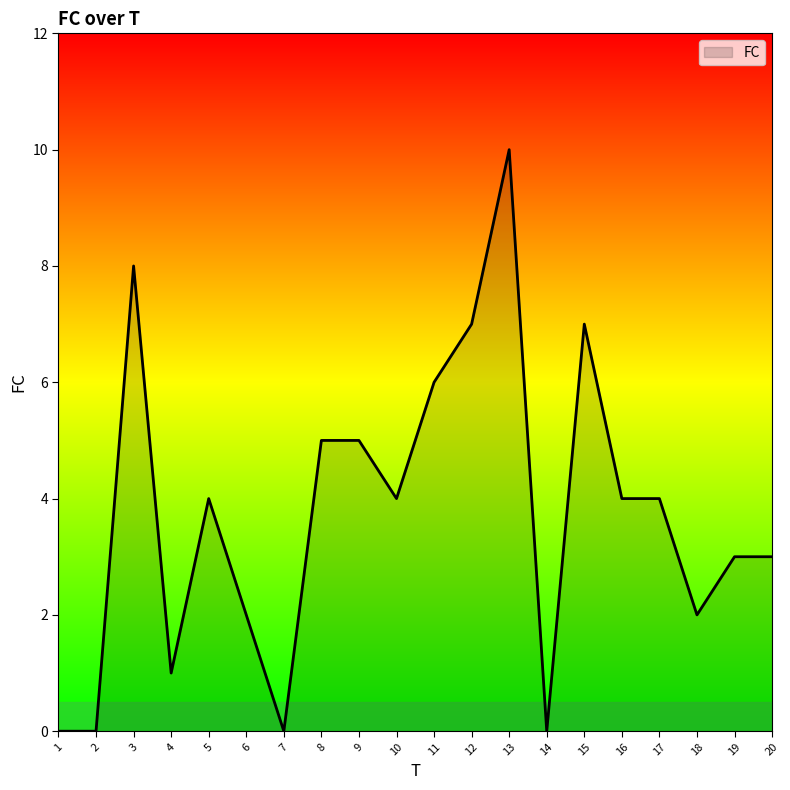

What is the average value?

4